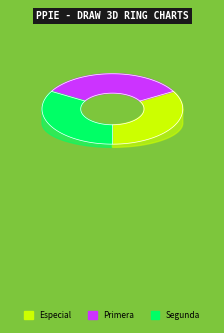

True or false: Segunda accounts for 40% of the total.

False